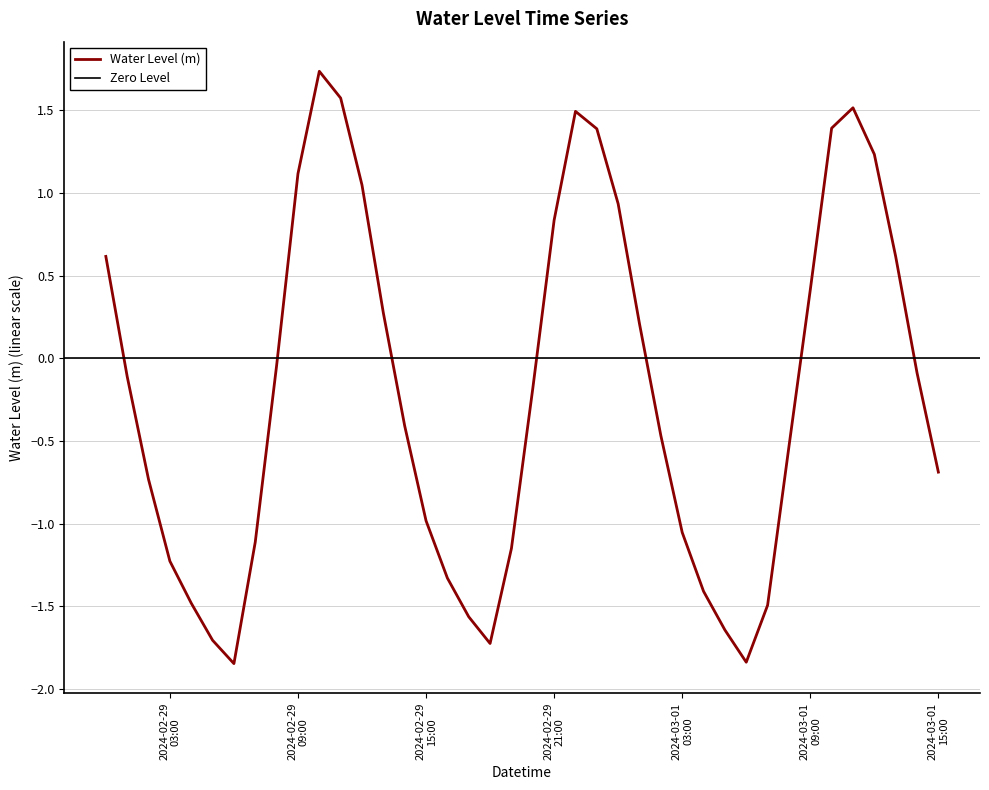

Reading left to right, extract all data points from this chart.

0.6	-0.1	-0.7	-1.2	-1.5	-1.7	-1.8	-1.1	-0.0	1.1	1.7	1.6	1.0	0.3	-0.4	-1.0	-1.3	-1.6	-1.7	-1.2	-0.2	0.8	1.5	1.4	0.9	0.2	-0.5	-1.1	-1.4	-1.6	-1.8	-1.5	-0.5	0.4	1.4	1.5	1.2	0.6	-0.1	-0.7